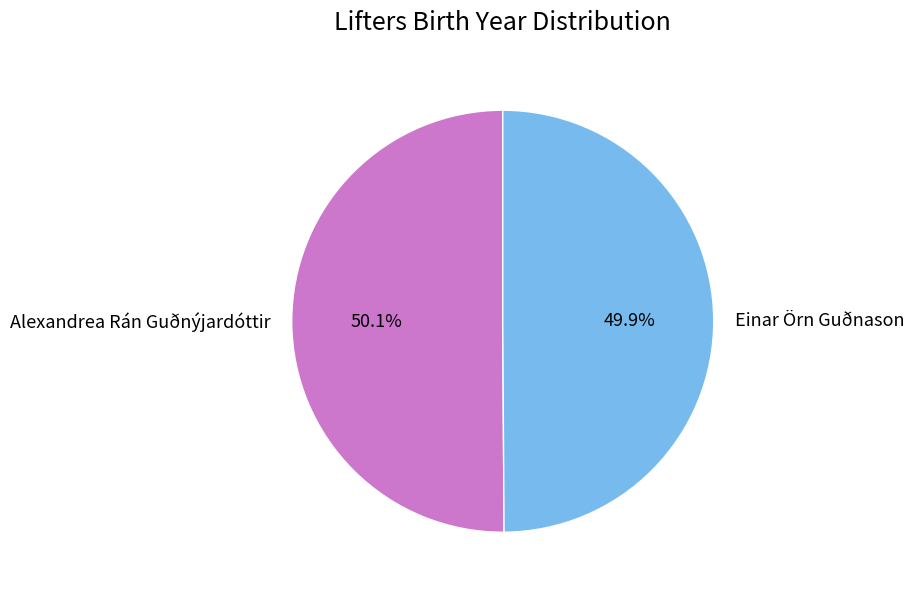

What portion of the pie excludes Alexandrea Rán Guðnýjardóttir?

49.9%